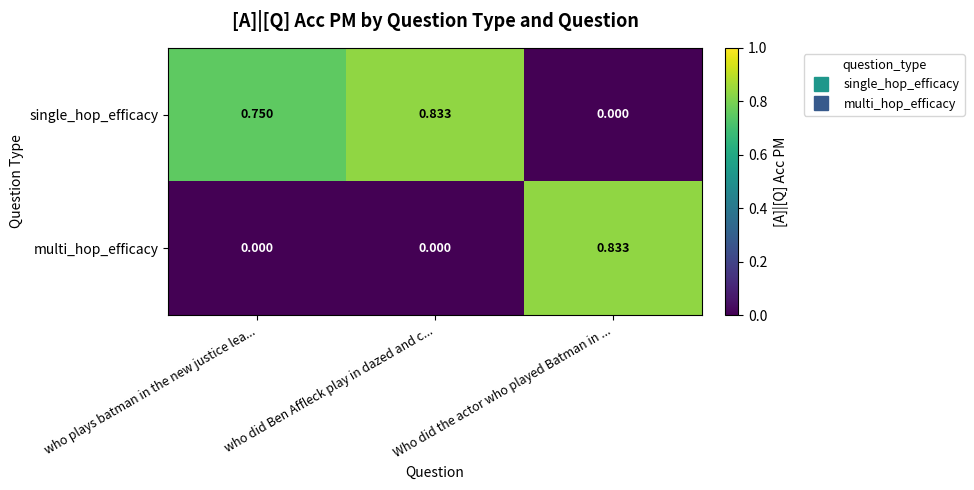

Where is single_hop_efficacy nearest to the value 0?

Who did the actor who played Batman in ...